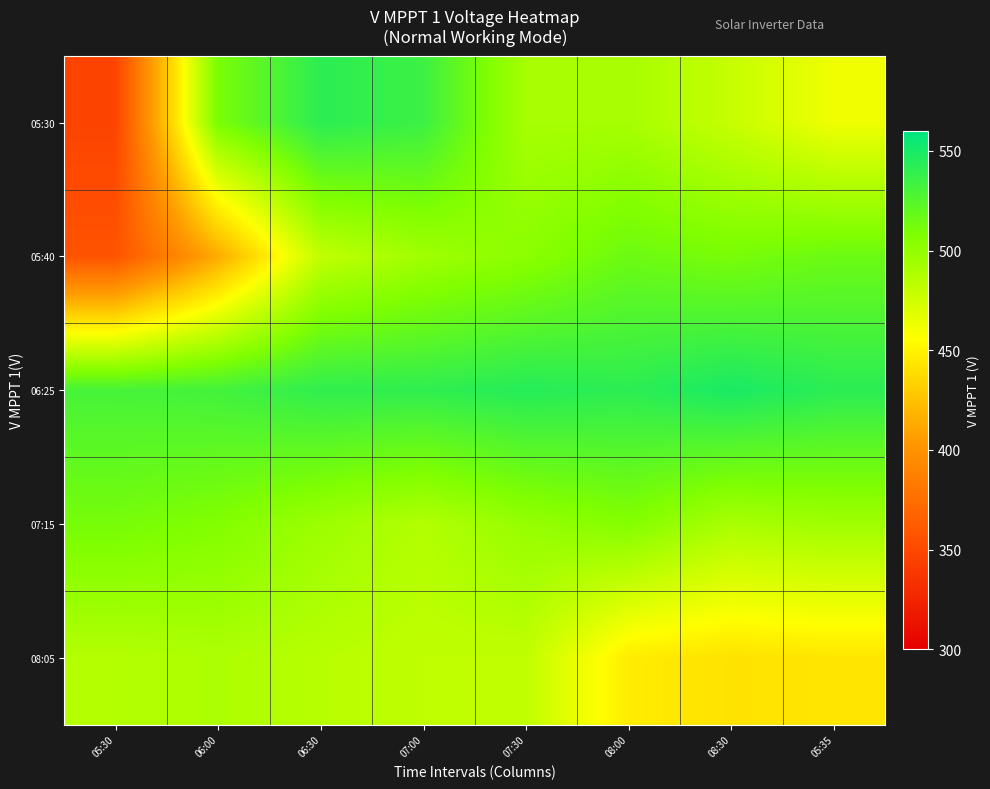

Between 06:00 and 07:30, which is larger?

06:00